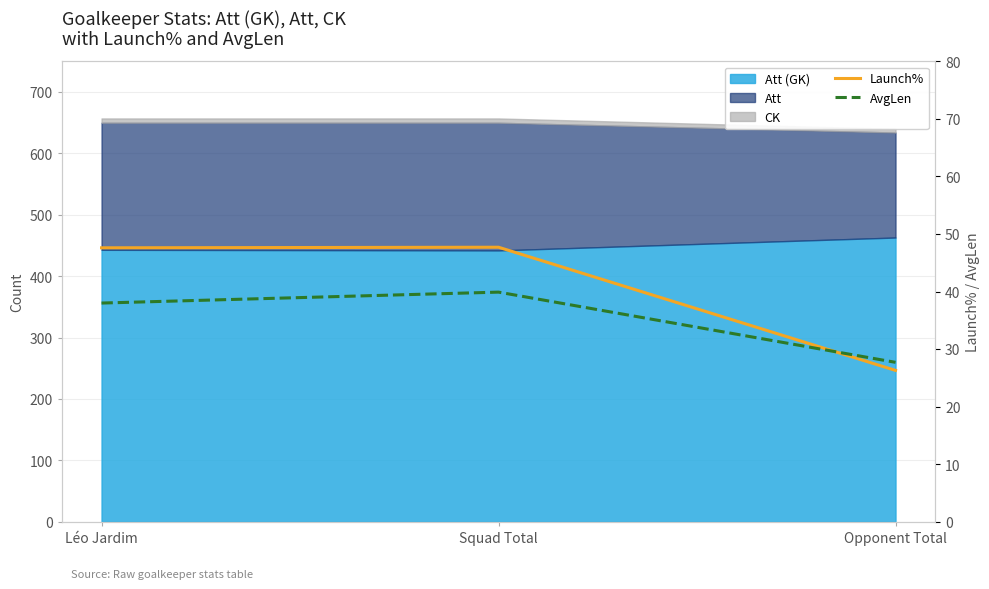

Which category has the highest value in the AvgLen series?

Squad Total